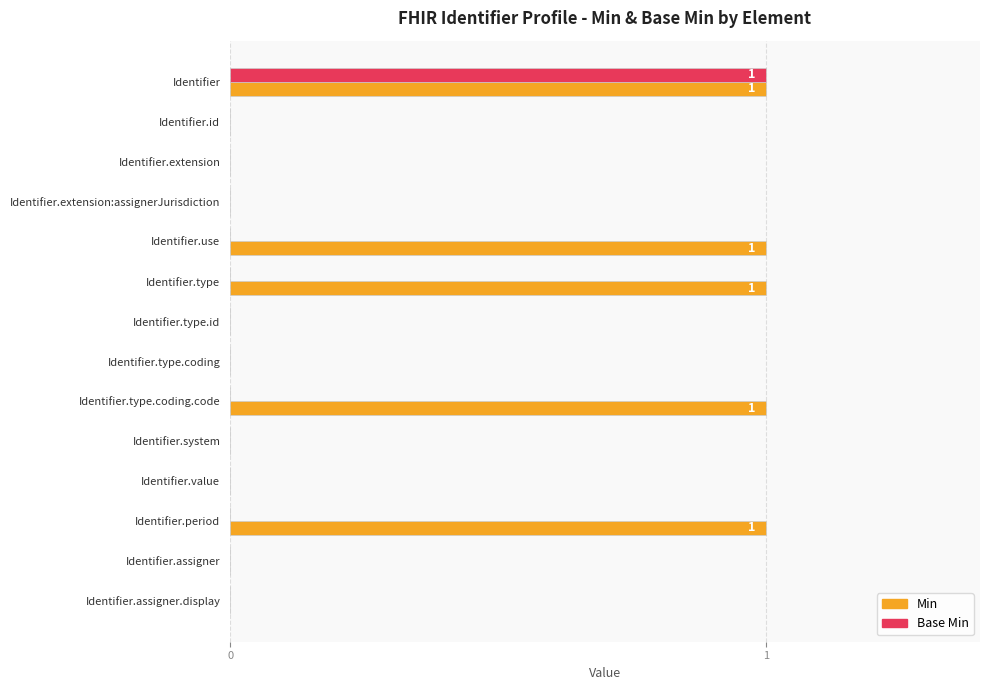

The Base Min series shows 0 at Identifier.type.coding. True or false?

True